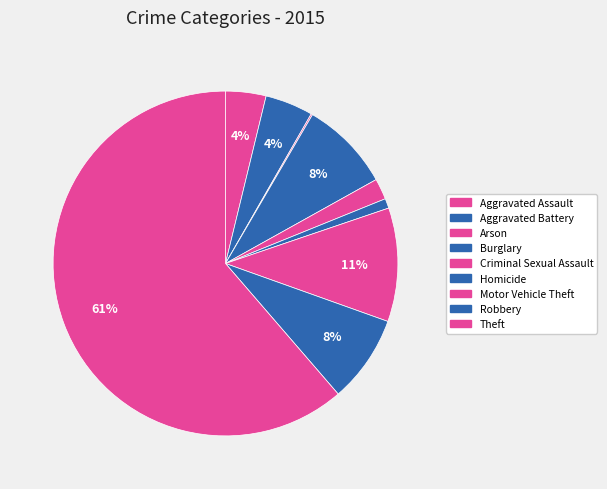

To the nearest percent, what is the average slice percentage?

11%